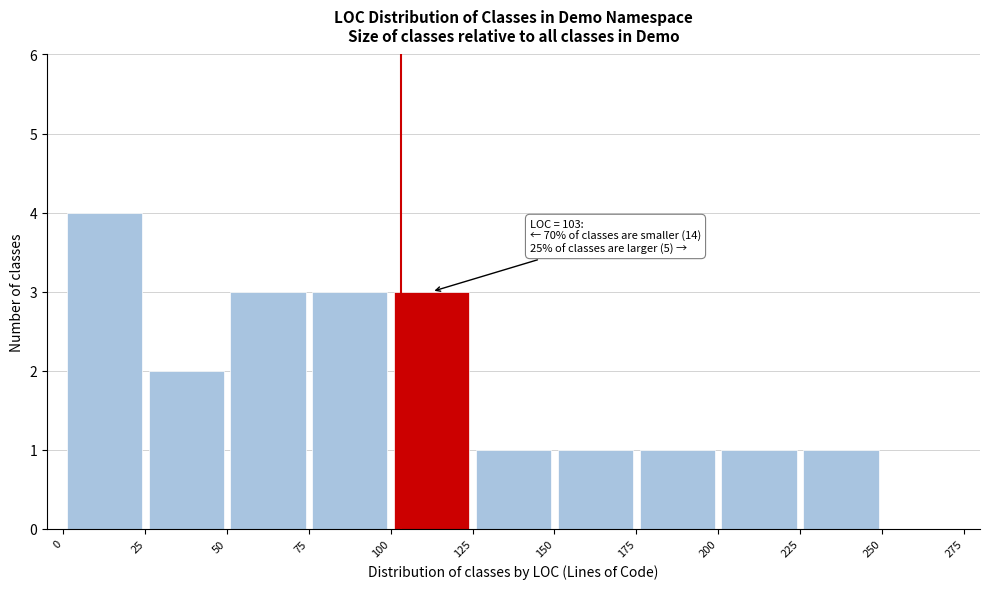

Over which range of the x-axis is the bar tallest?

0 to 25